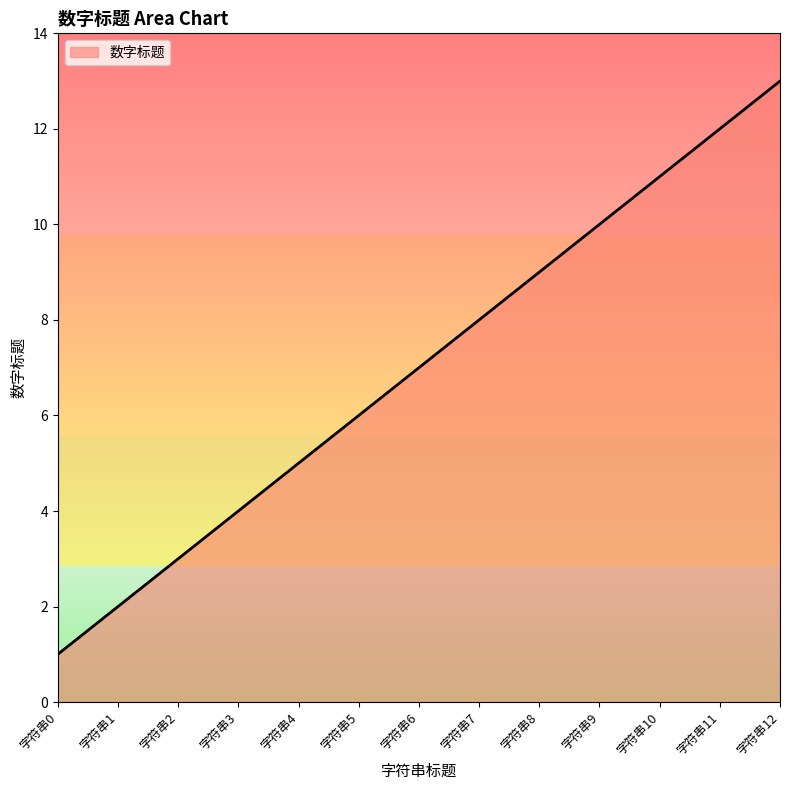

What is the average value?

7